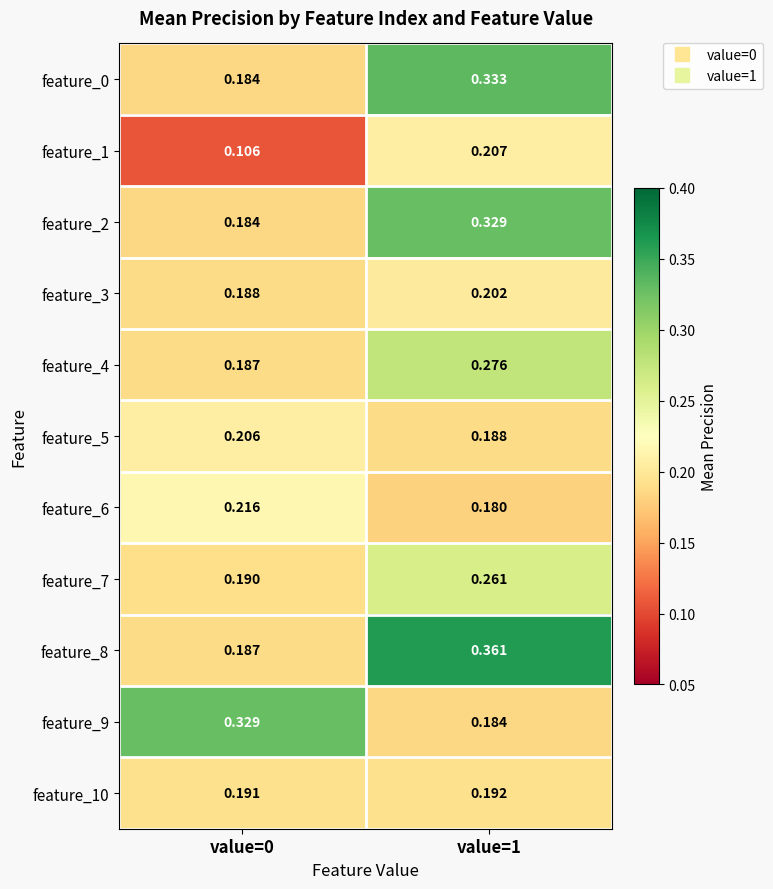

At which category is the sum across all series the highest?

value=1